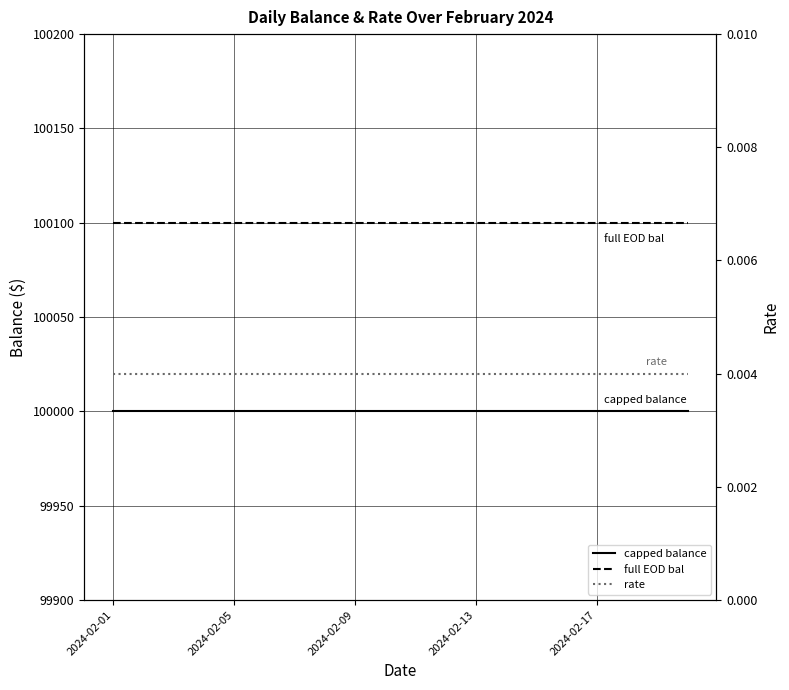

At which category is the sum across all series the highest?

2024-02-01